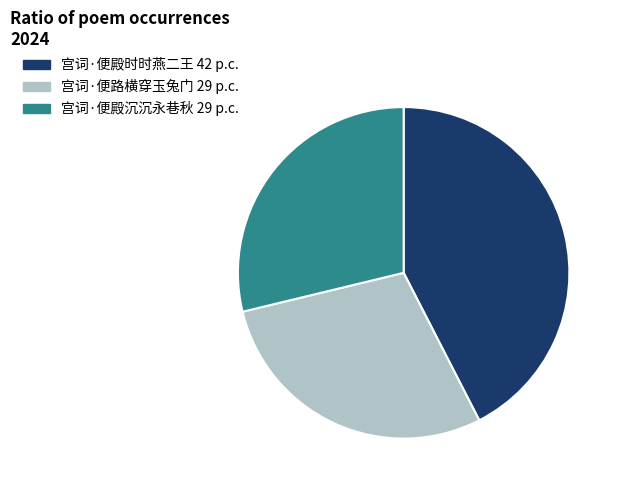

Count the number of slices in the pie.

3